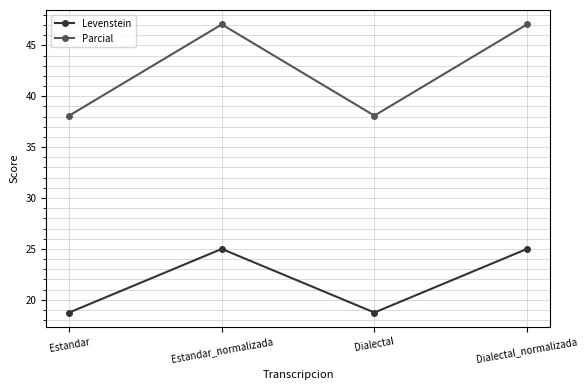

Rank the series at Dialectal_normalizada from highest to lowest value.

Parcial, Levenstein